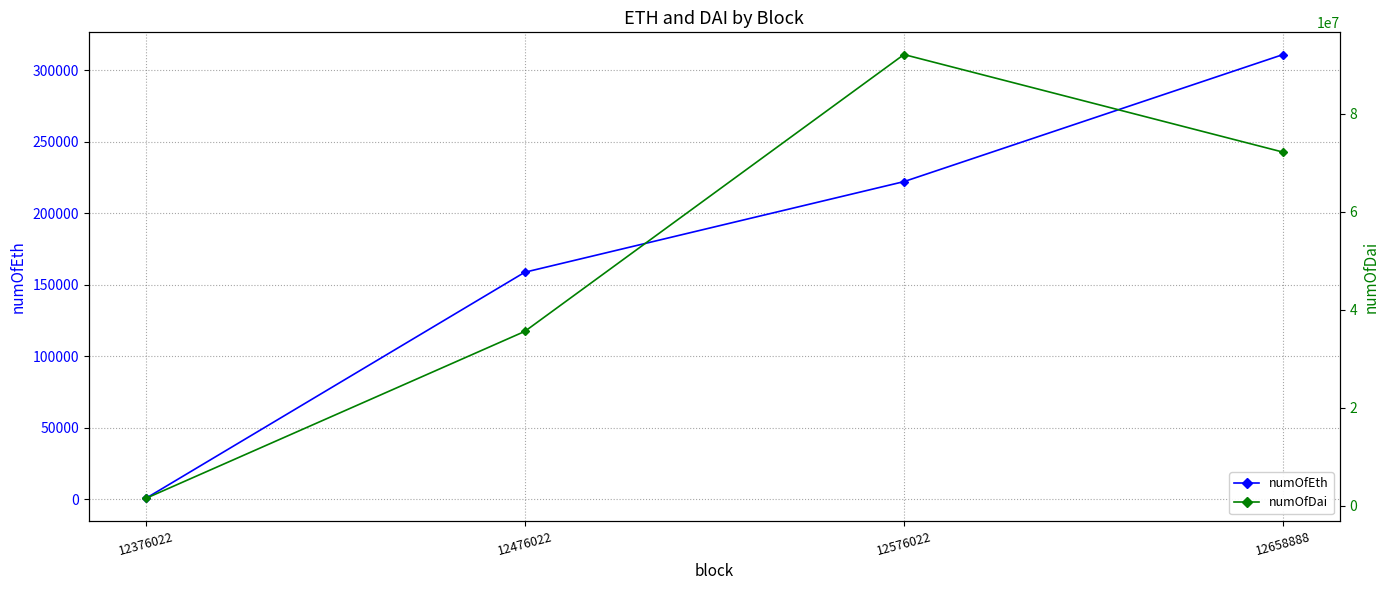

What is the difference between the highest and lowest values at 12376022?

1515627.9